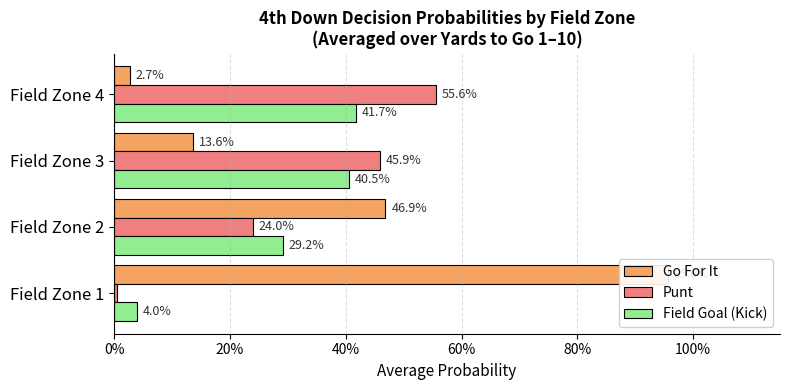

Count the number of categories in the chart.

4